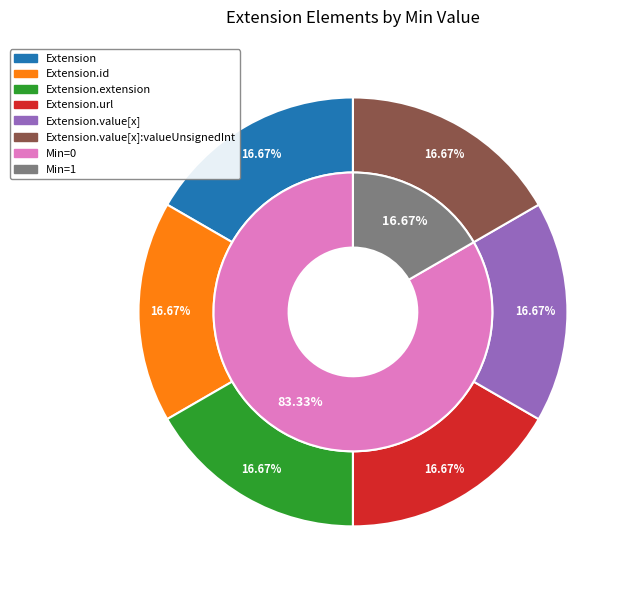

To the nearest percent, what is the average slice percentage?

17%